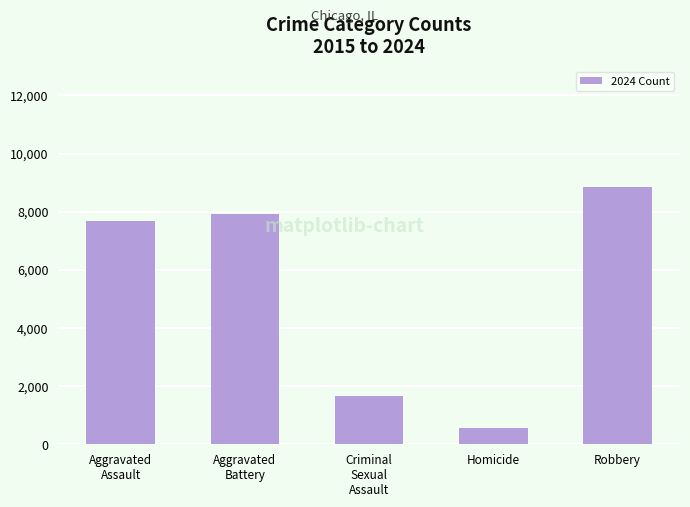

The value at Homicide is 570. True or false?

True